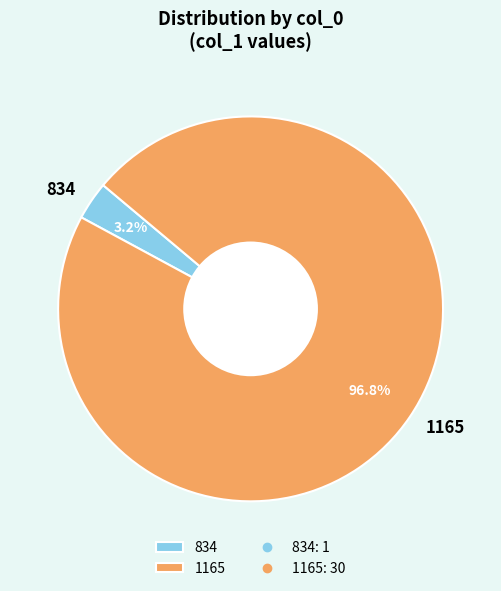

Between 1165 and 834, which is larger?

1165